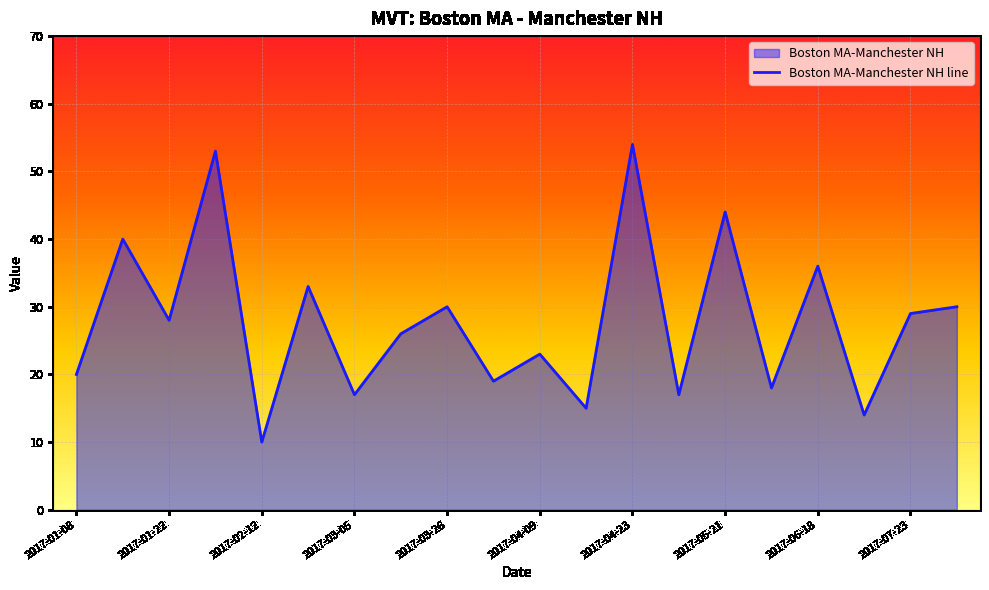

What position from the right is 11?

9